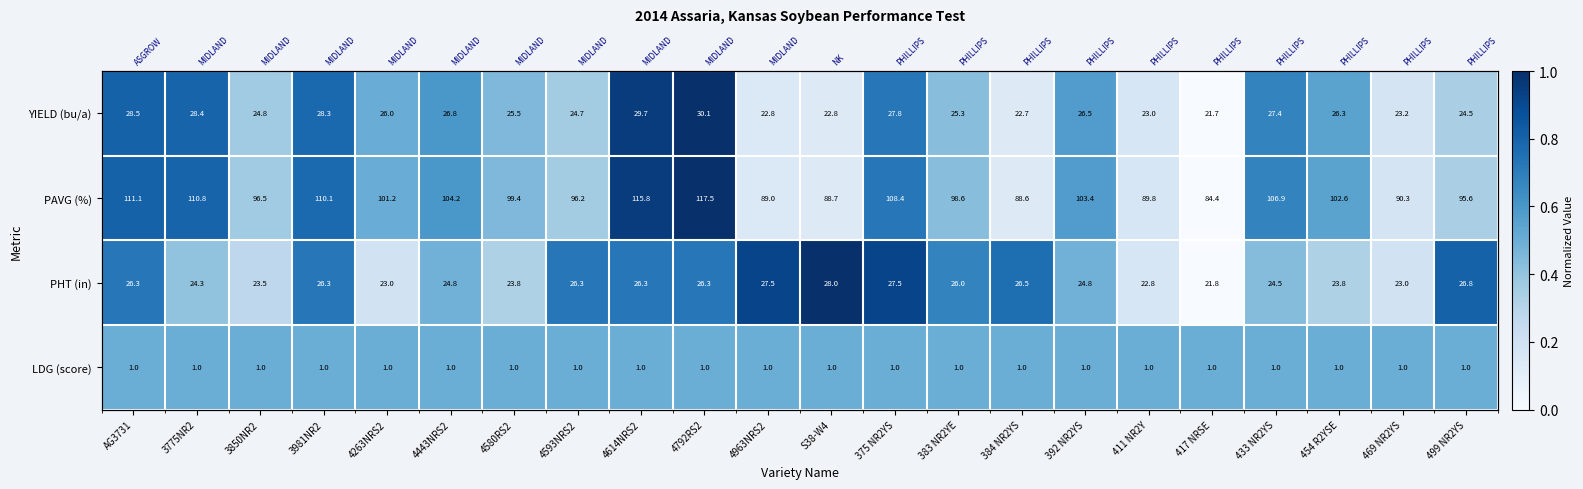

What is the spread (max minus min) of values at 4263NRS2?

0.3